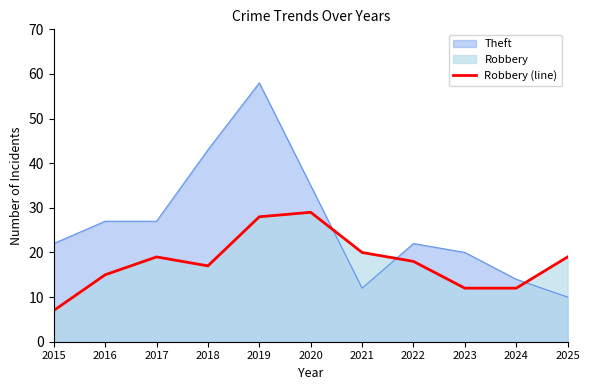

Approximately how many times larger is the value at 2021 compared to 2025?

1.1